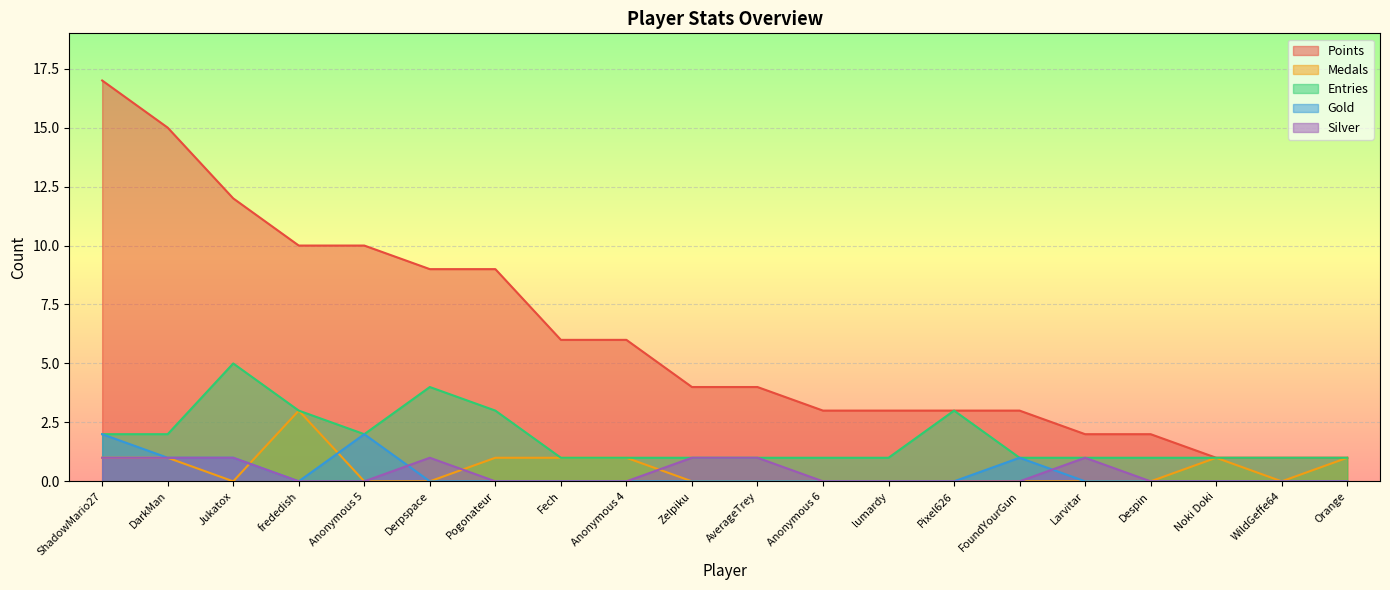

Which has a higher value, Despin or FoundYourGun?

FoundYourGun